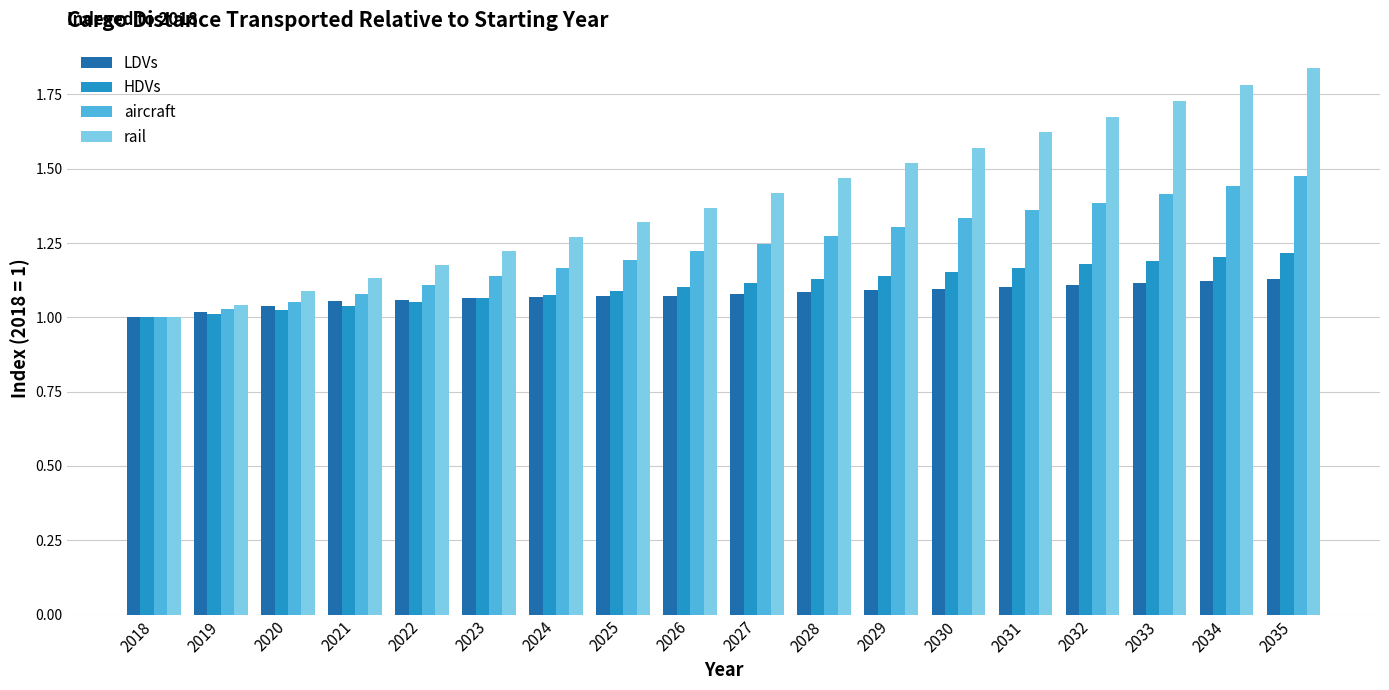

Which series has the largest total across all categories?

rail